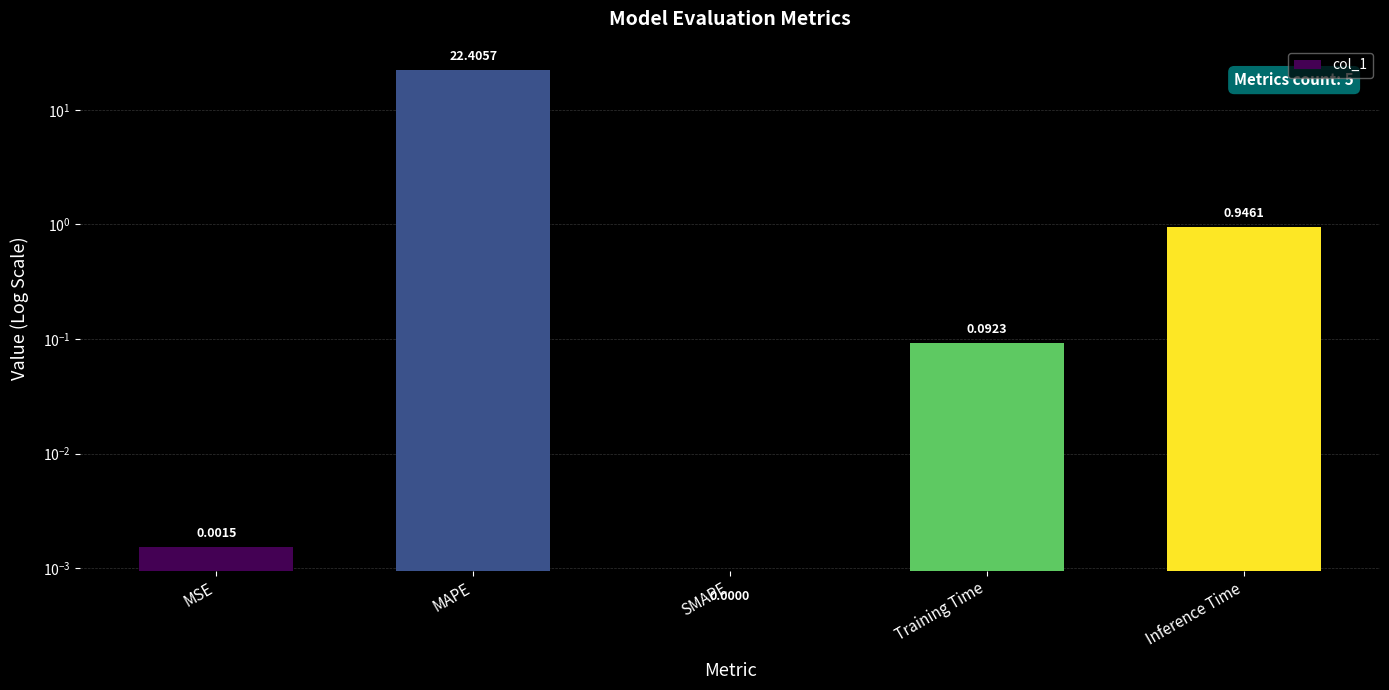

Reading left to right, extract all data points from this chart.

MSE=0.0	MAPE=22.4	SMAPE=0.0	Training Time=0.1	Inference Time=0.9